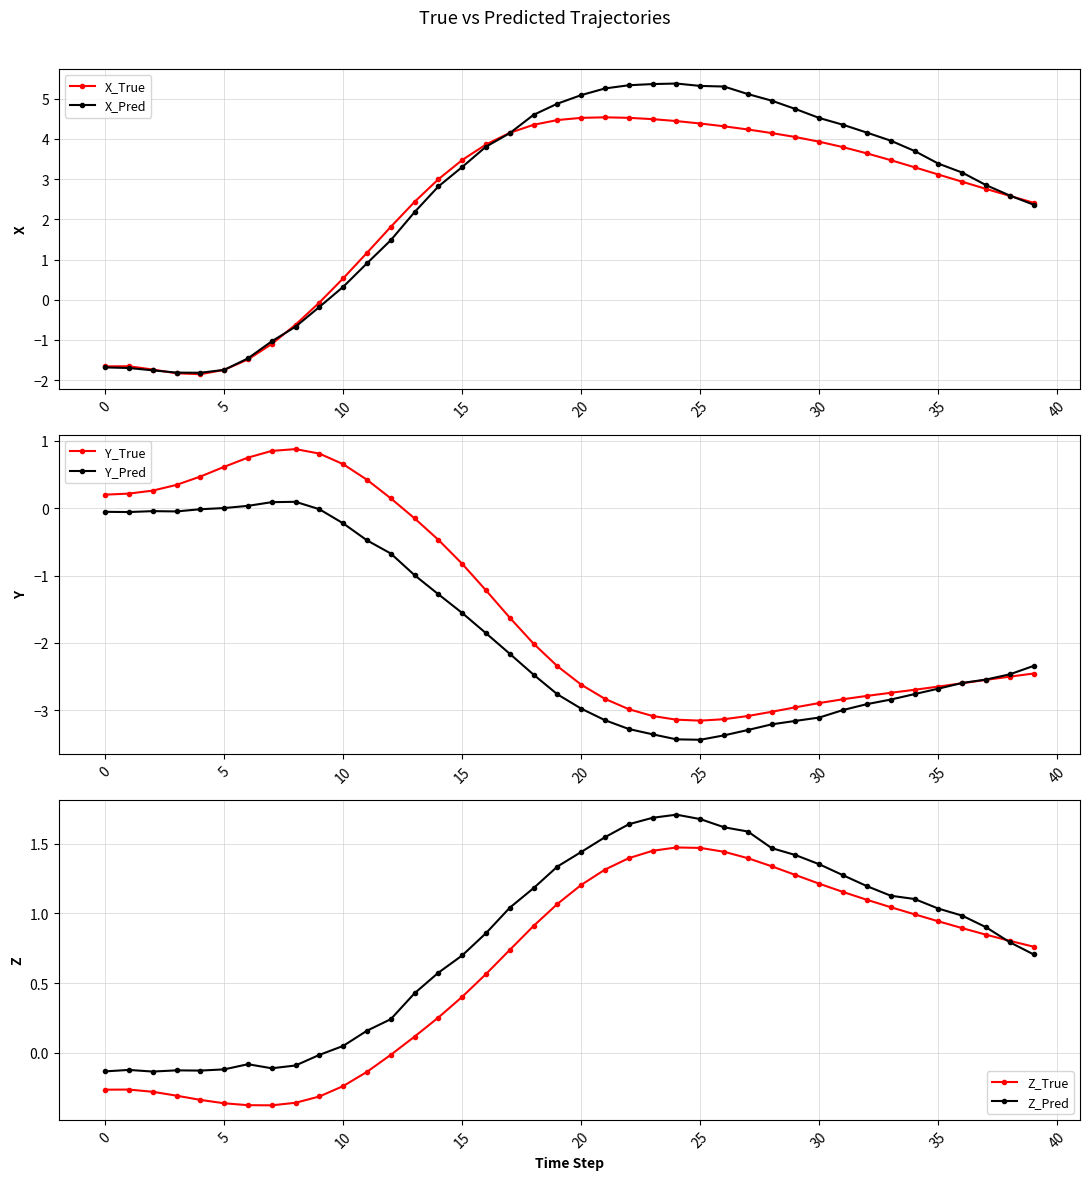

What are all the series names shown in the legend?

X_True, X_Pred, Y_True, Y_Pred, Z_True, Z_Pred